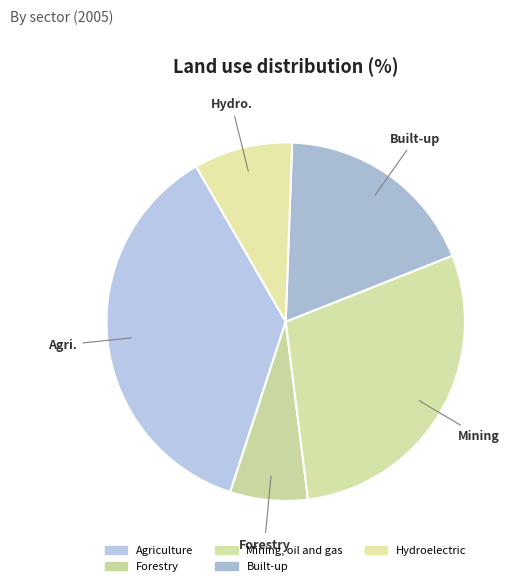

How many segments does this pie chart have?

5